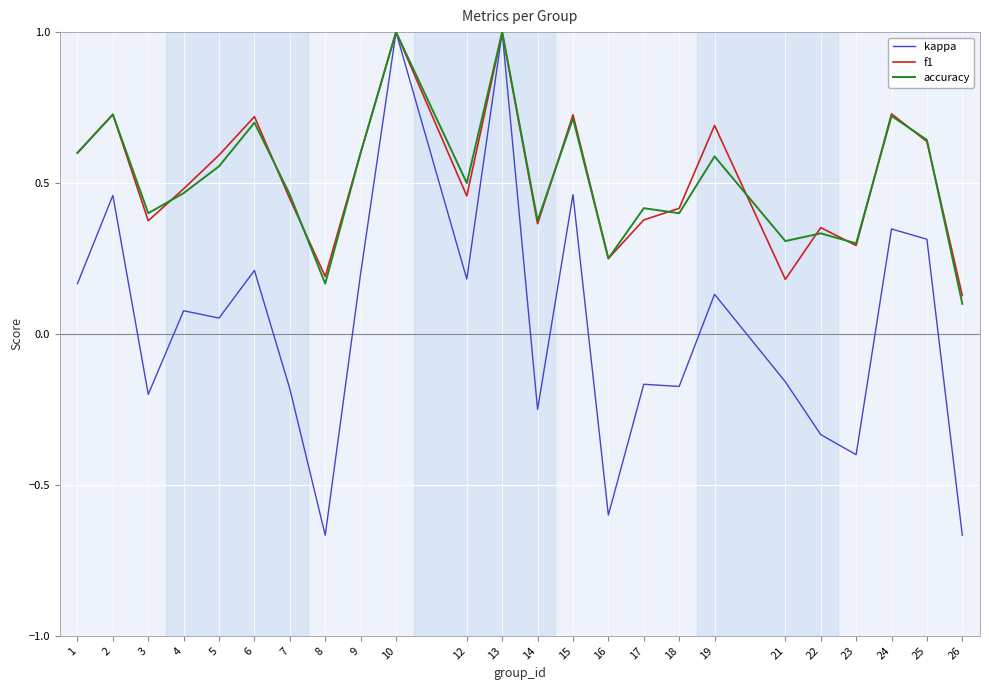

Where is the first local minimum for accuracy?

3